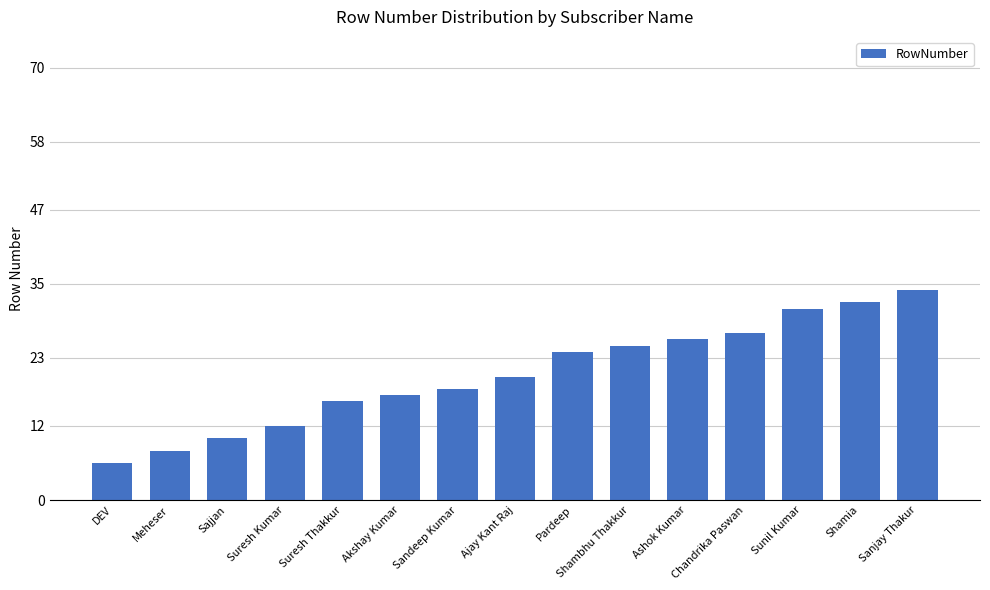

Are the bars grouped side by side (vs. stacked)?

No